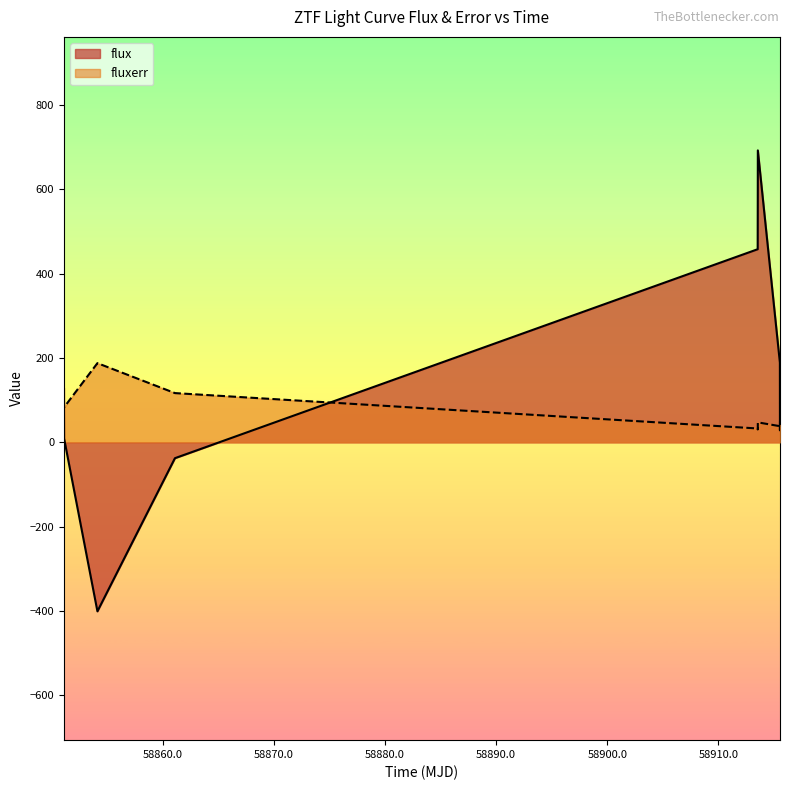

How many data points in flux are above 129?

6